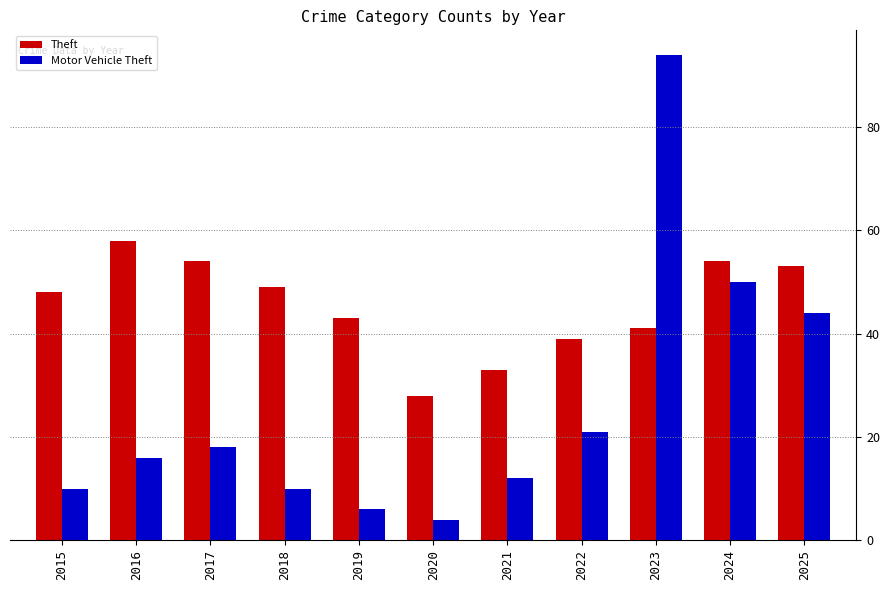

What is the spread (max minus min) of values at 2015?

38